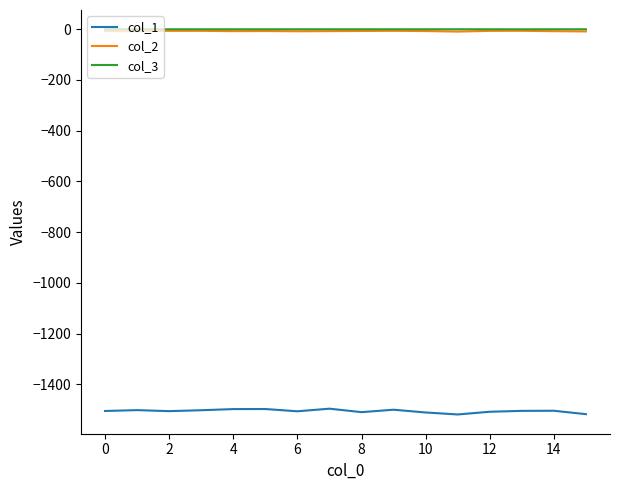

True or false: col_1 and col_3 cross at least once.

False